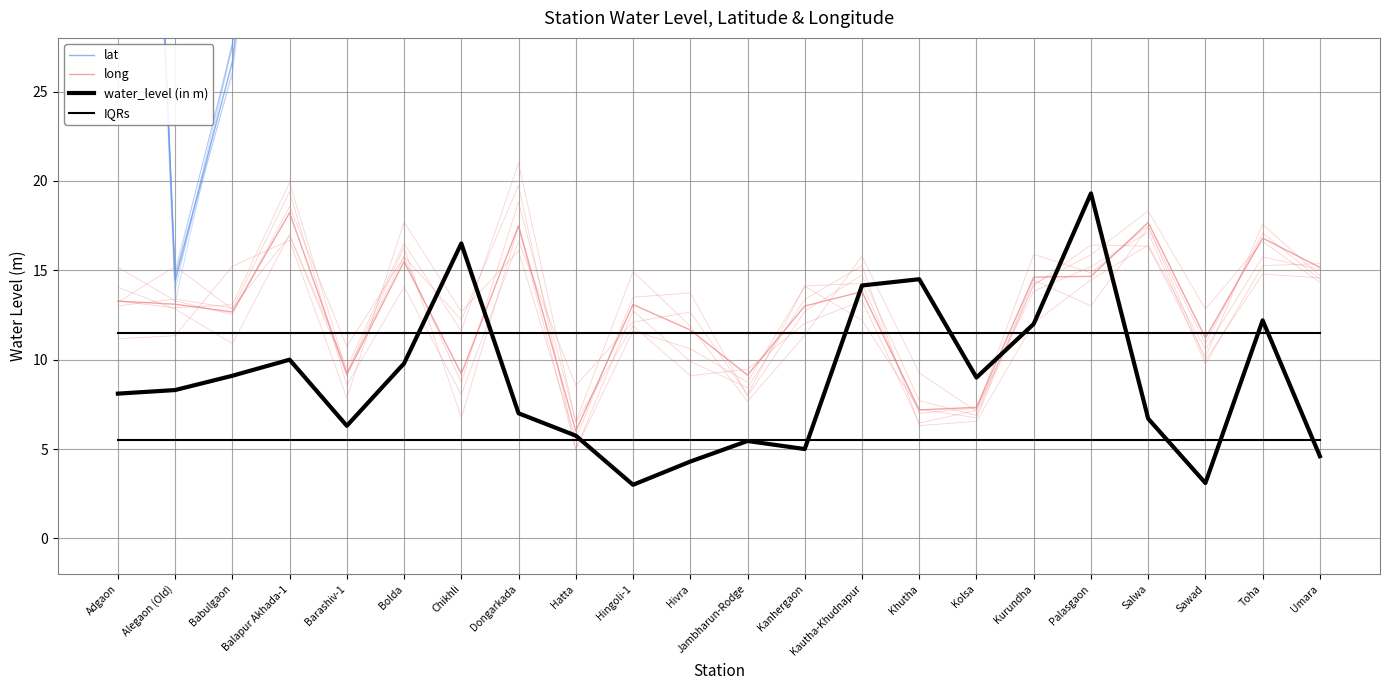

What is the value of the water_level (in m) point at the 18th from the left?

19.3